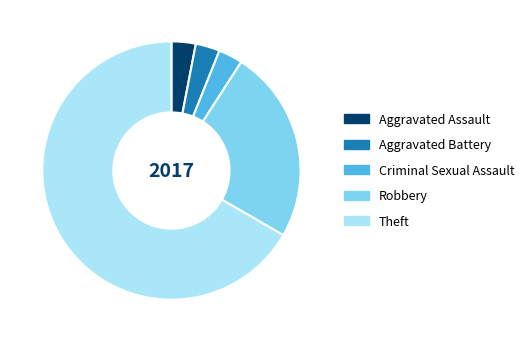

What is the largest slice in the pie chart?

Theft